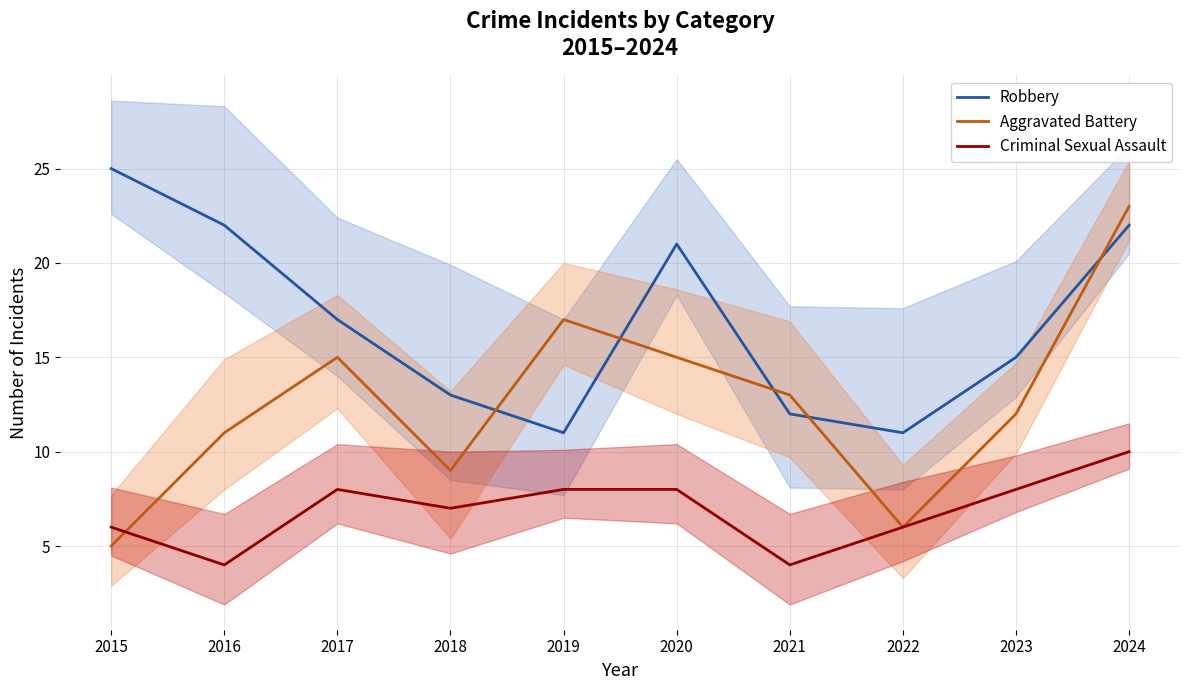

At which label does Criminal Sexual Assault reach its minimum?

2016